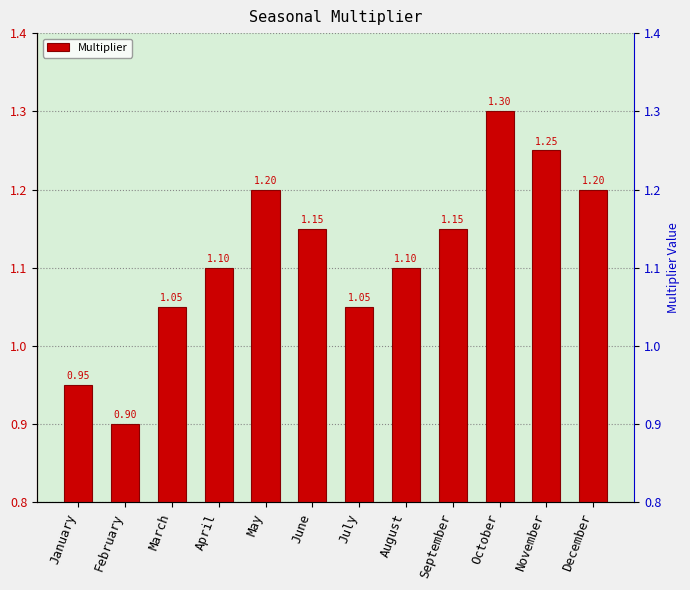

How many data points are above 1?

10